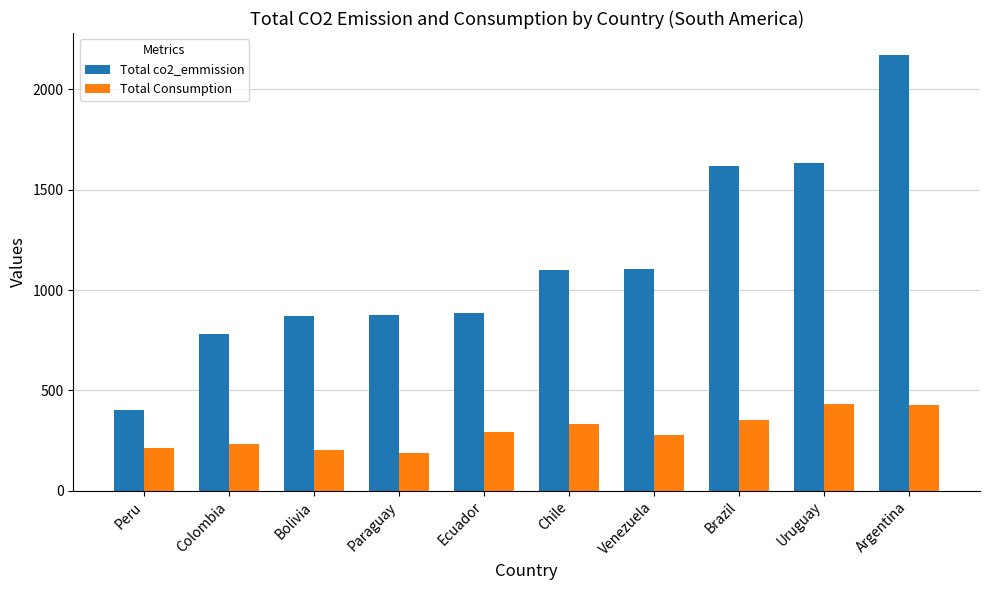

How many groups of bars are there?

10